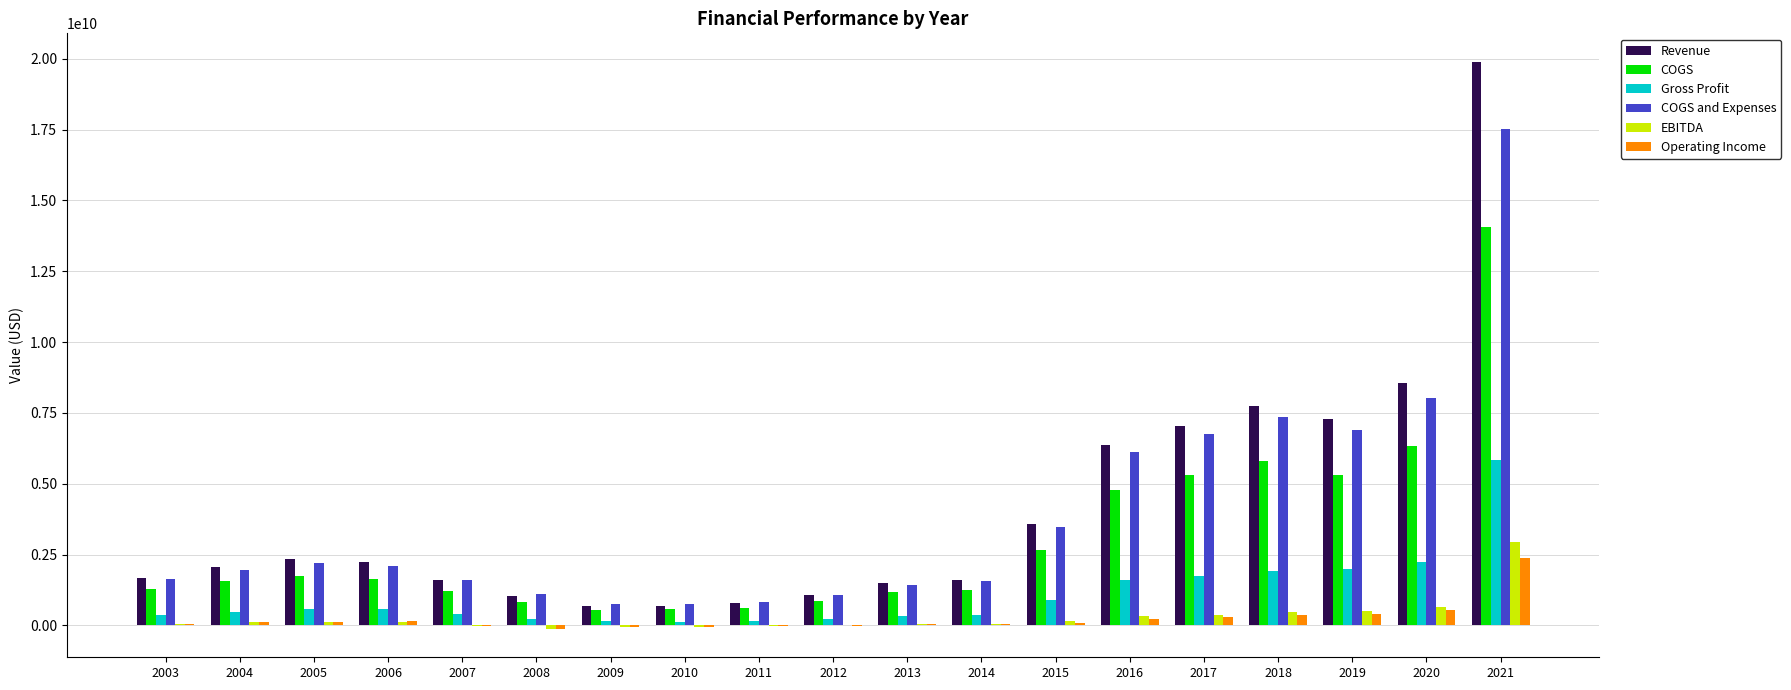

What are all the series names shown in the legend?

Revenue, COGS, Gross Profit, COGS and Expenses, EBITDA, Operating Income